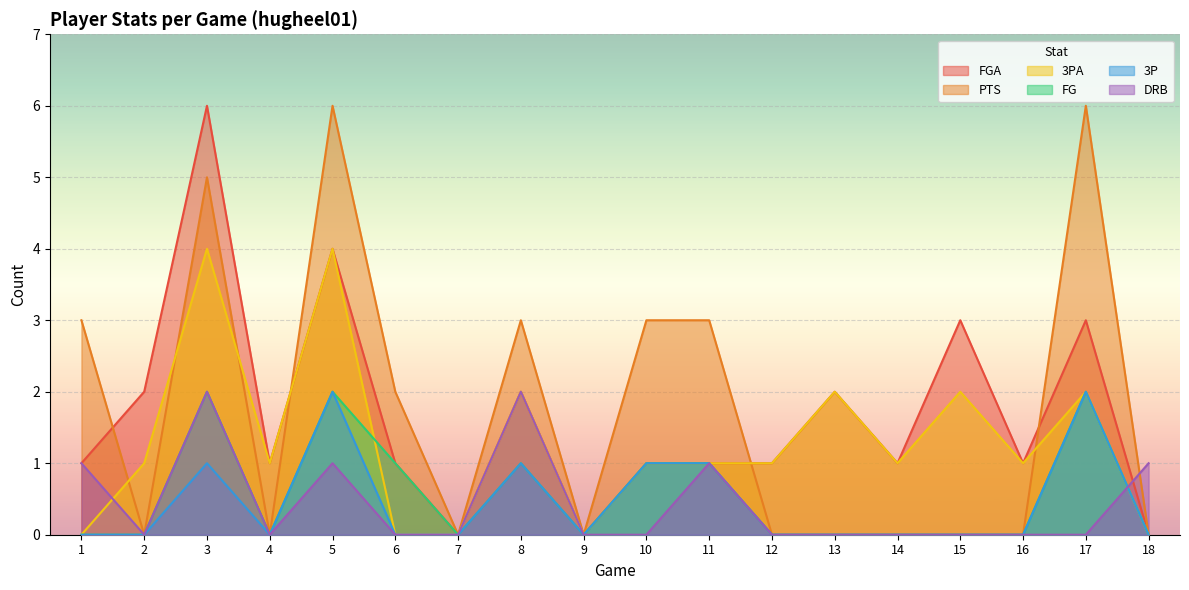

The value of FGA at 5 is 4. True or false?

True